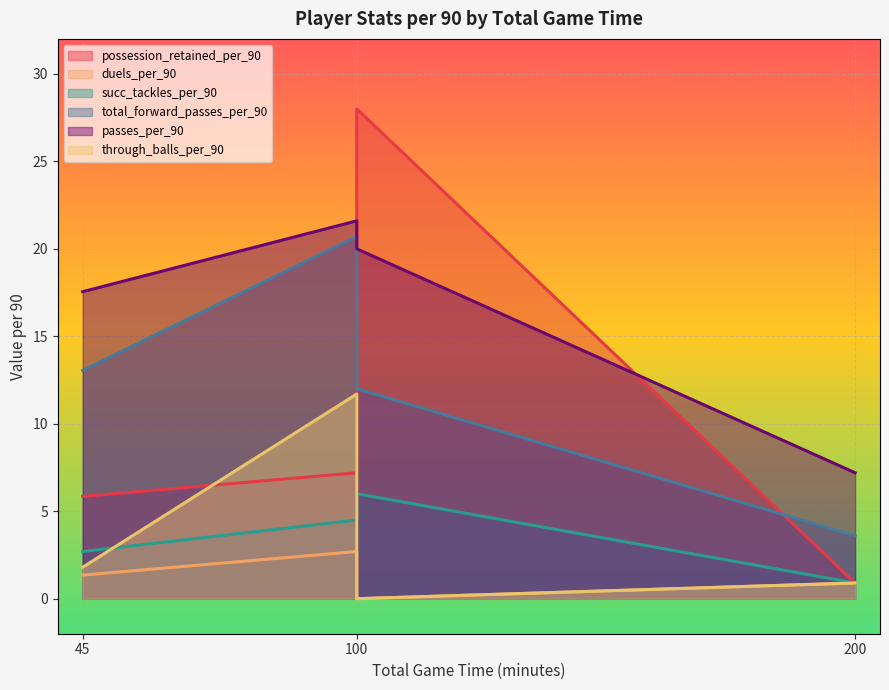

Reading left to right, transcribe all the data shown in this chart.

possession_retained_per_90: 45=5.8	100=7.2	100=28.0	200=0.9
duels_per_90: 45=1.4	100=2.7	100=0.0	200=0.9
succ_tackles_per_90: 45=2.7	100=4.5	100=6.0	200=0.9
total_forward_passes_per_90: 45=13.1	100=20.7	100=12.0	200=3.6
passes_per_90: 45=17.6	100=21.6	100=20.0	200=7.2
through_balls_per_90: 45=1.8	100=11.7	100=0.0	200=0.9